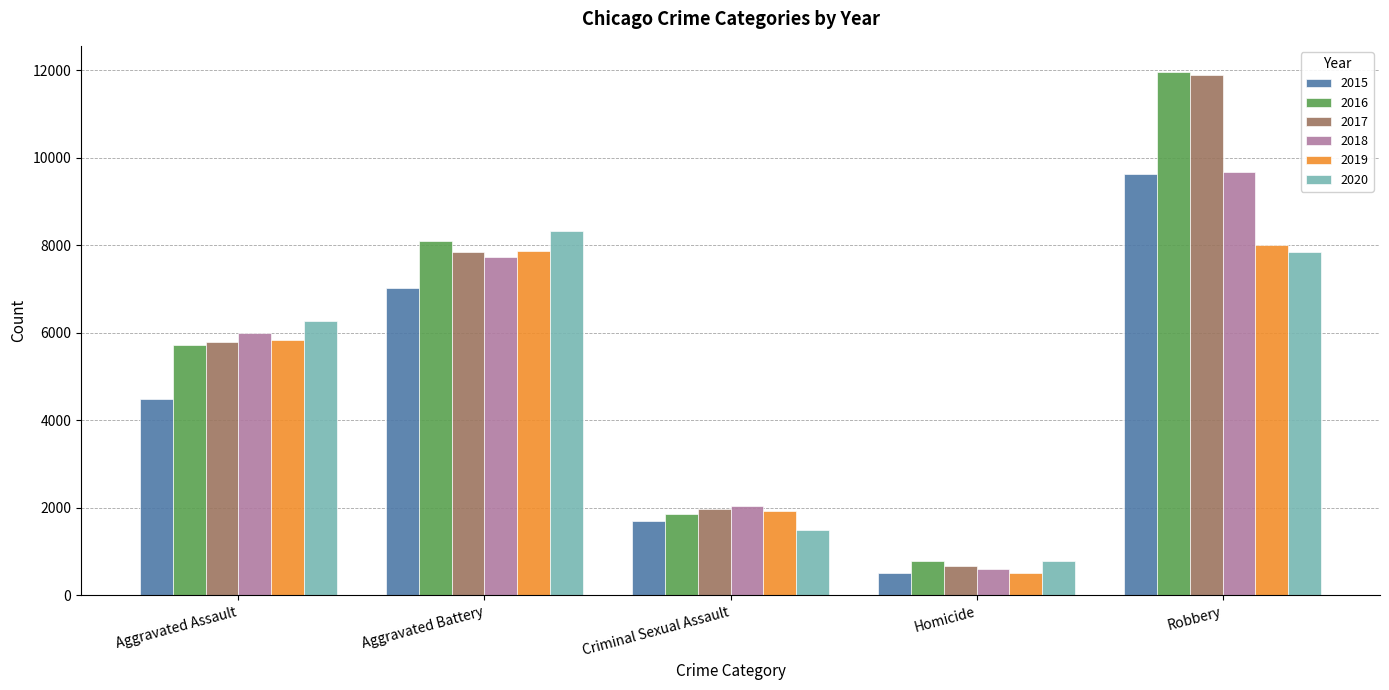

What is the total value across all series at Robbery?

59009